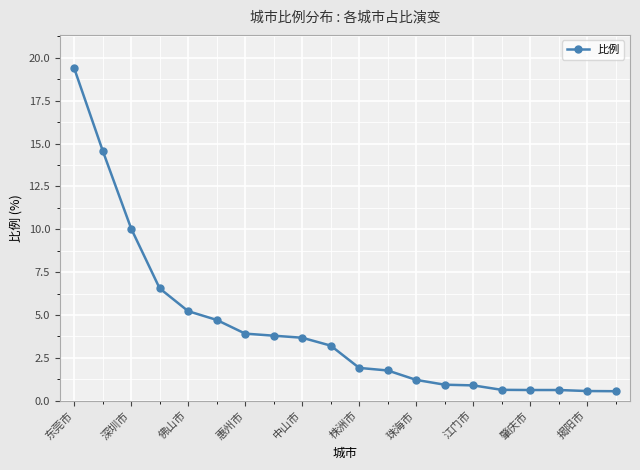

What is the smallest value displayed?

0.6